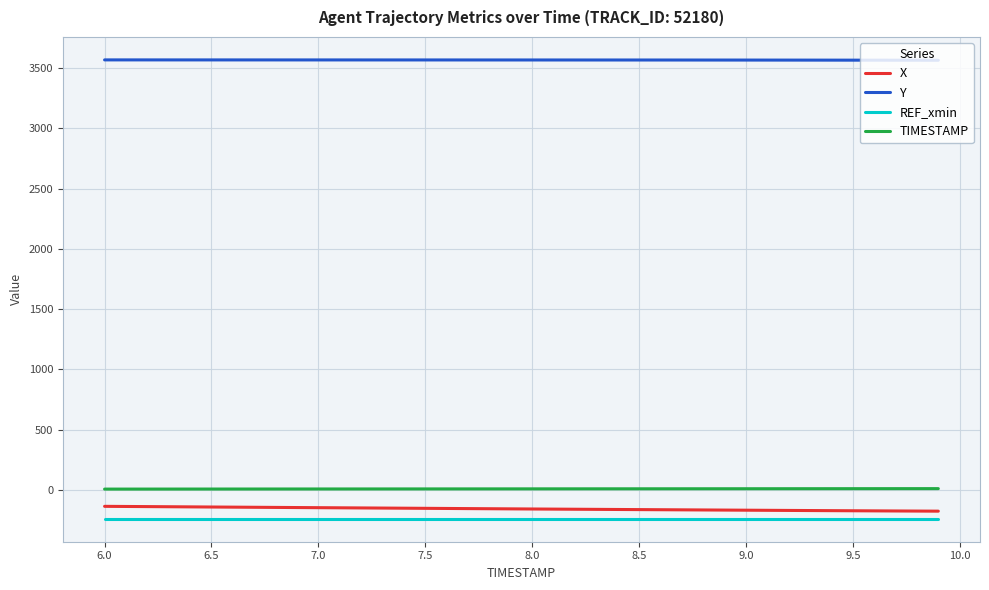

What is the greatest value displayed?

3568.2